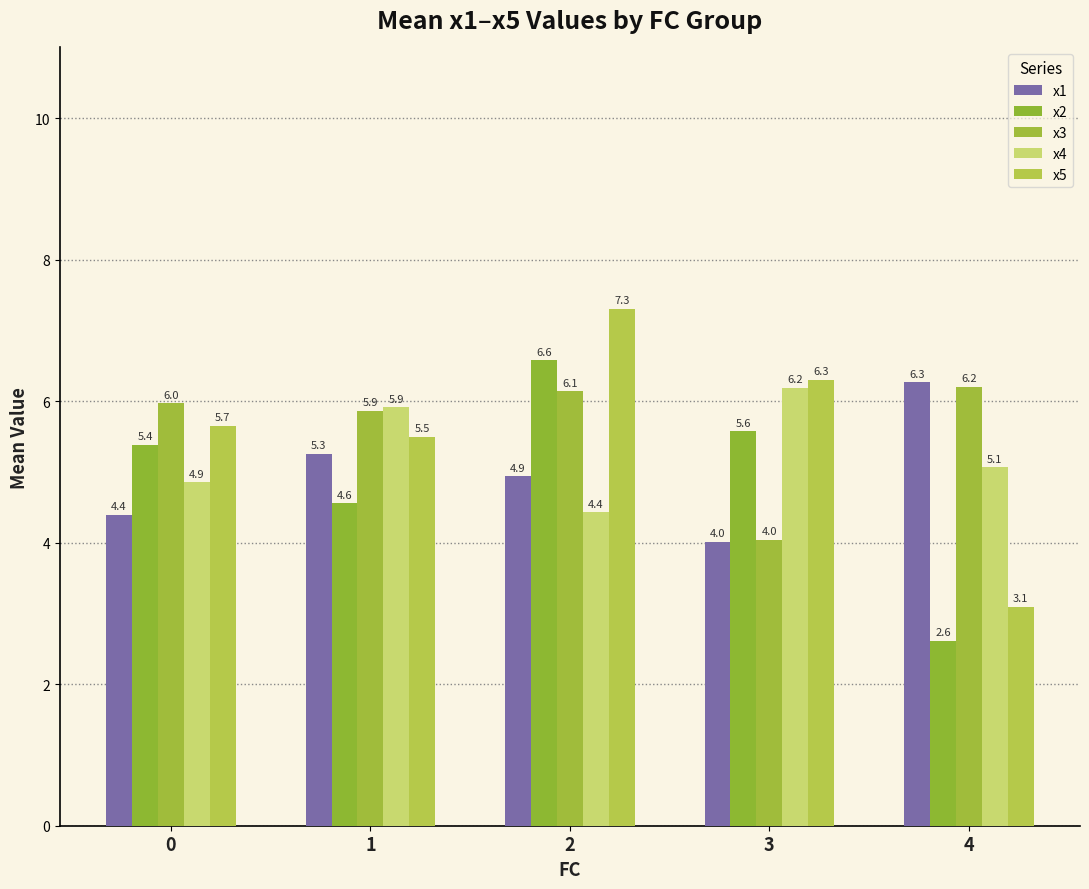

Reading left to right, transcribe all the data shown in this chart.

x1: 4.4	5.3	4.9	4.0	6.3
x2: 5.4	4.6	6.6	5.6	2.6
x3: 6.0	5.9	6.1	4.0	6.2
x4: 4.9	5.9	4.4	6.2	5.1
x5: 5.7	5.5	7.3	6.3	3.1